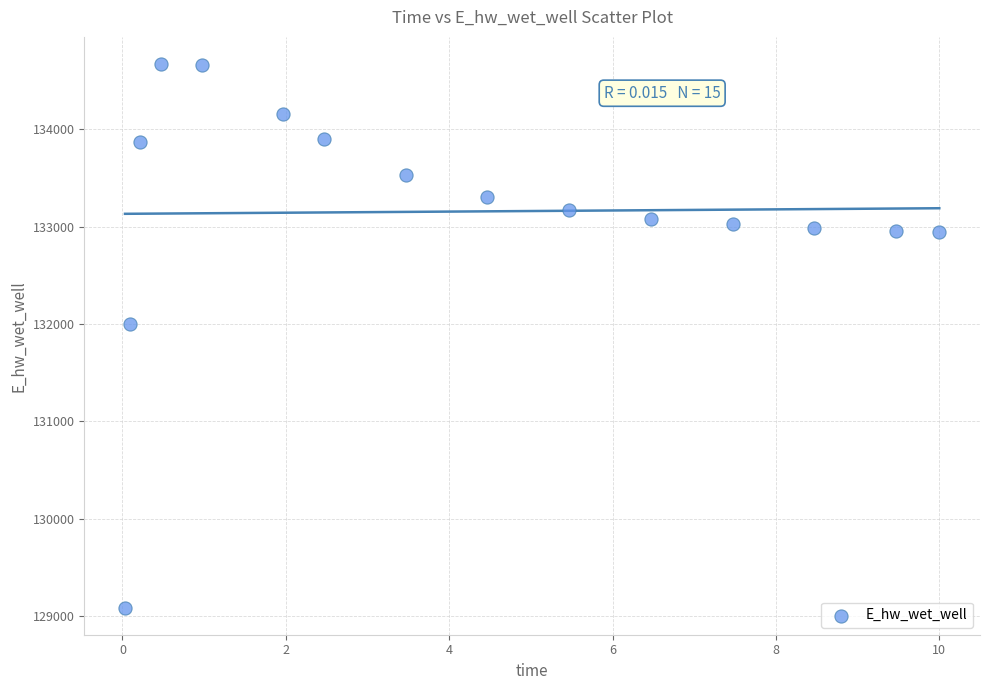

What is the range of Y values (max minus min)?

5585.0